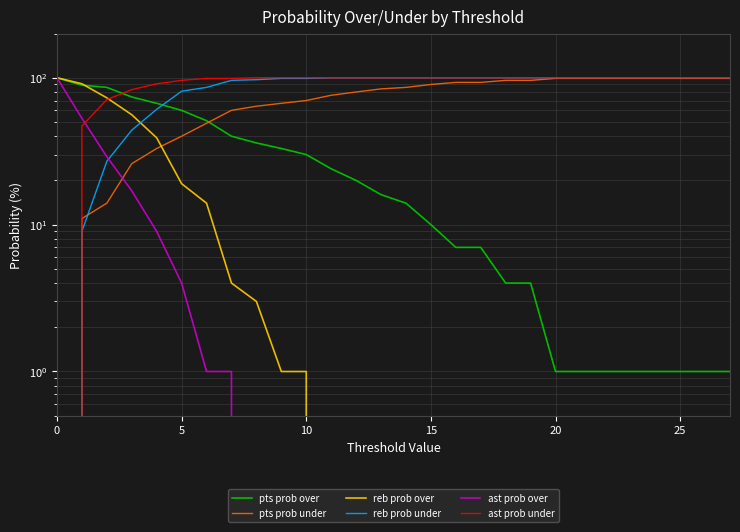

What is the maximum value for pts prob under?

99